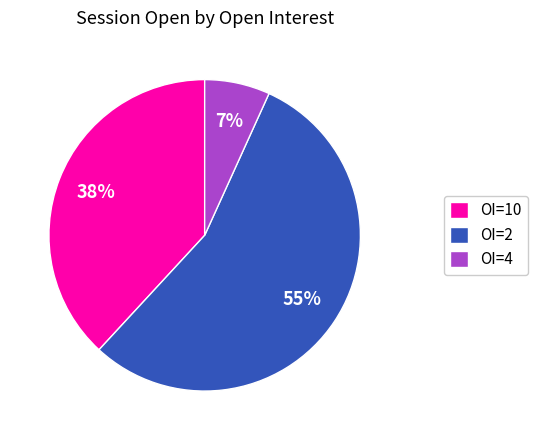

Count the number of slices in the pie.

3